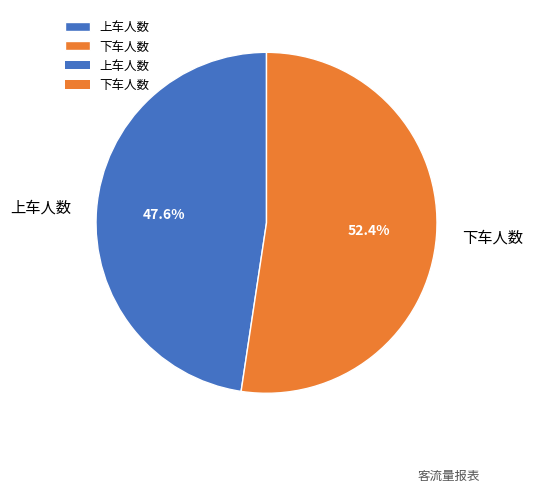

Which has a higher value, 上车人数 or 下车人数?

下车人数